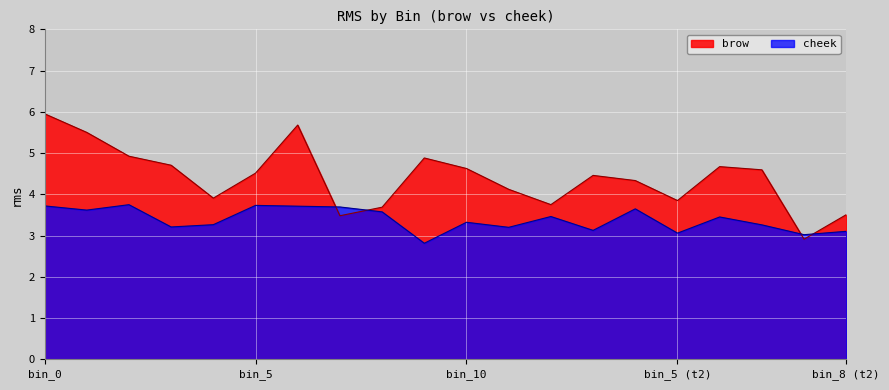

What is the spread (max minus min) of values at bin_8 (t2)?

0.4